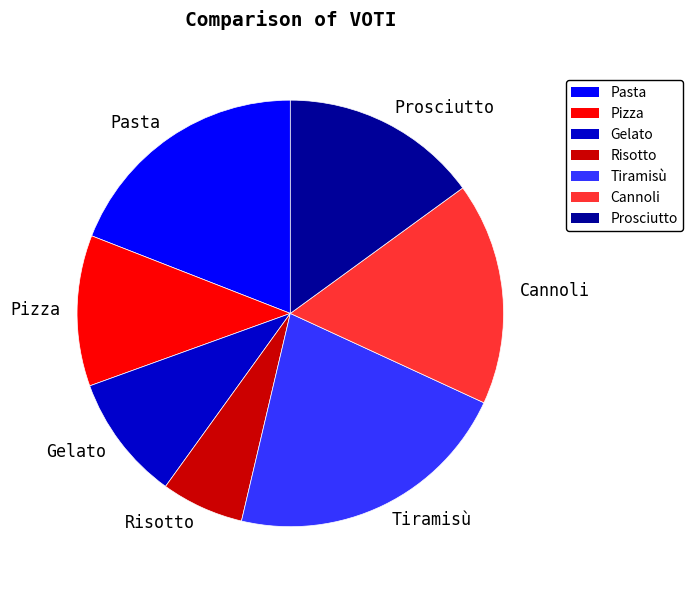

Do Tiramisù and Prosciutto together represent more than half of the pie?

No